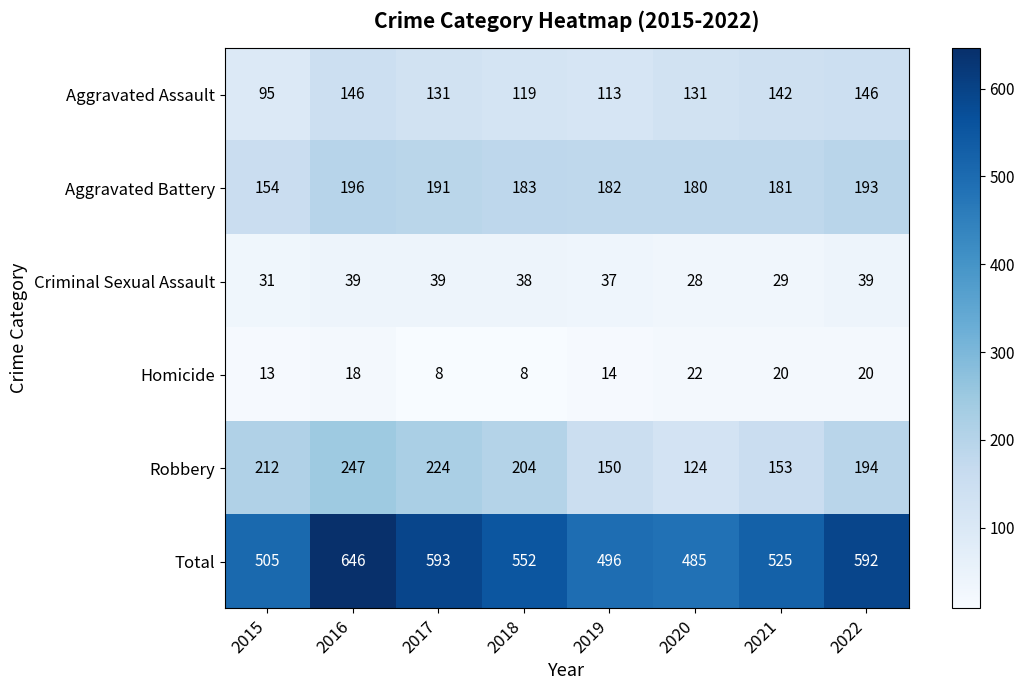

What value does the Total series have at 2022, to the nearest 5?

590